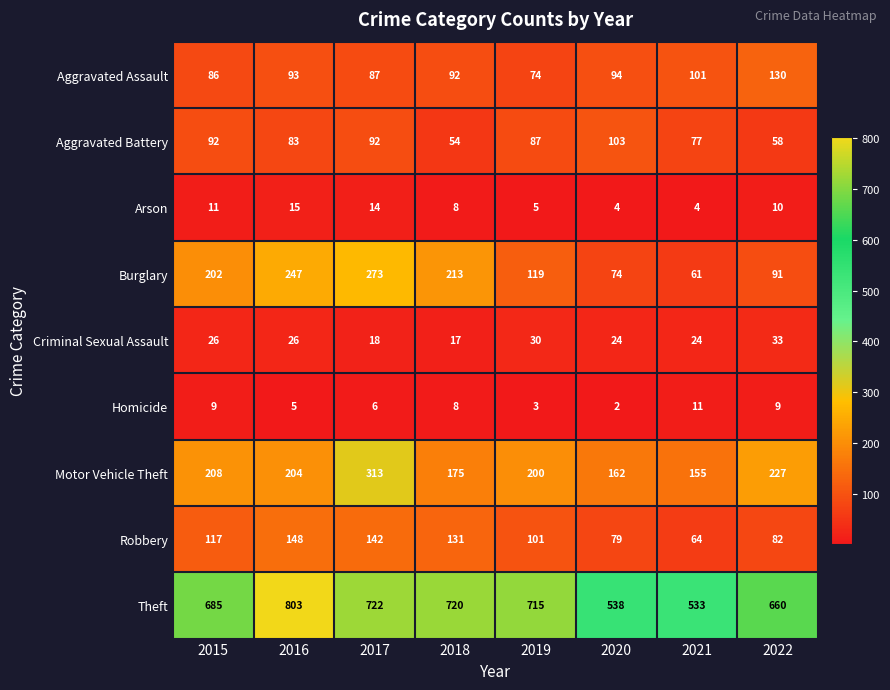

List the series in order of their peak value, highest first.

Theft, Motor Vehicle Theft, Burglary, Robbery, Aggravated Assault, Aggravated Battery, Criminal Sexual Assault, Arson, Homicide